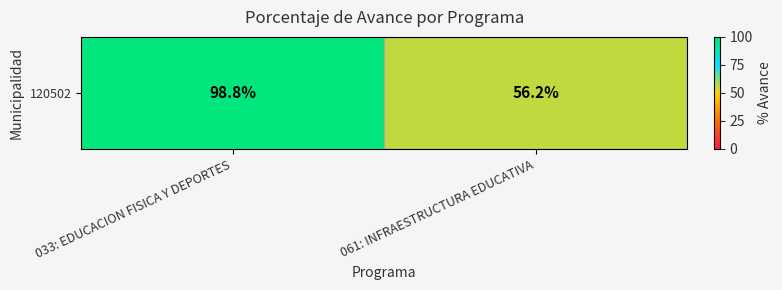

What is the sum of the values at 033: EDUCACION FISICA Y DEPORTES and 061: INFRAESTRUCTURA EDUCATIVA?

155.0